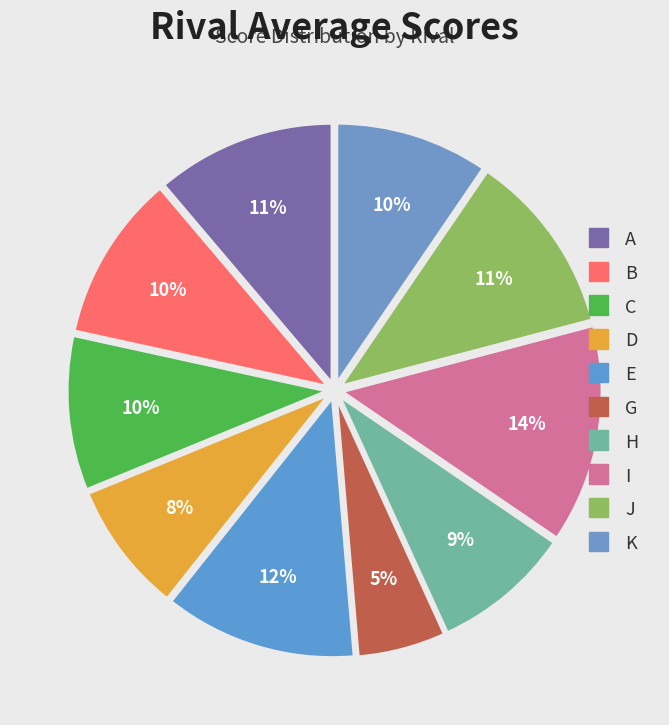

Between J and G, which is larger?

J